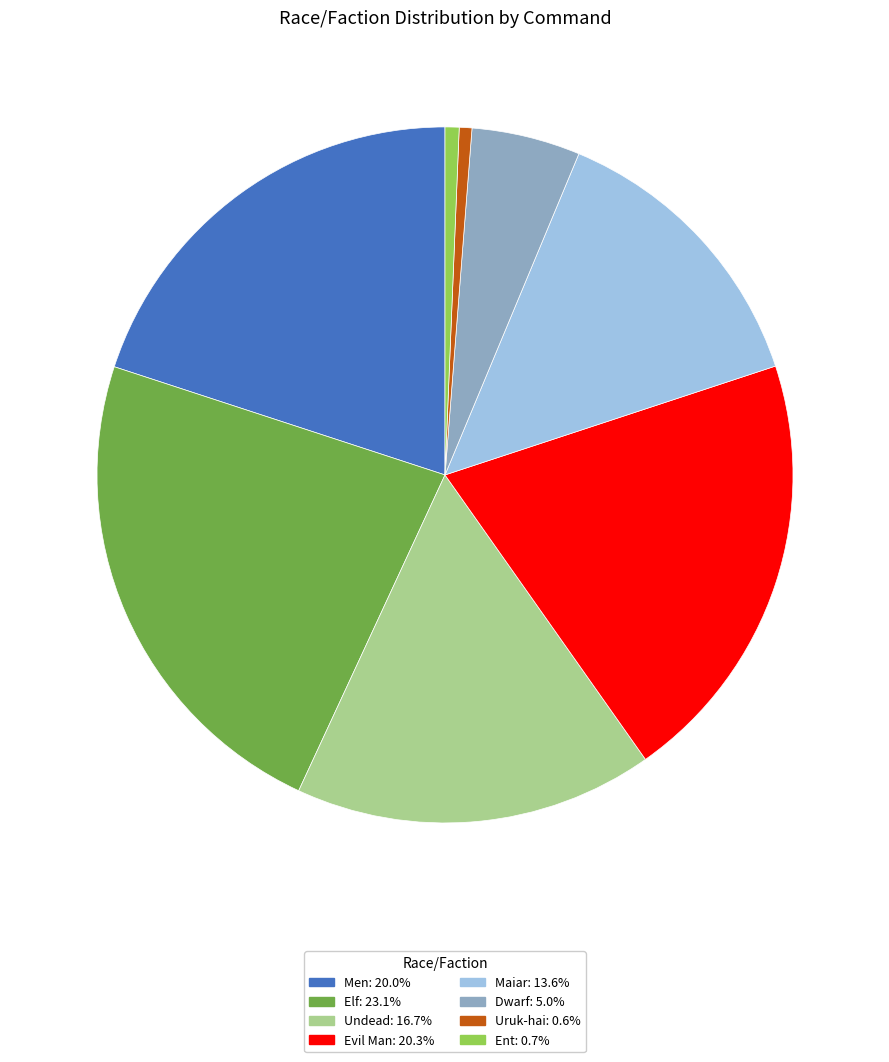

Is Ent the majority of the pie?

No